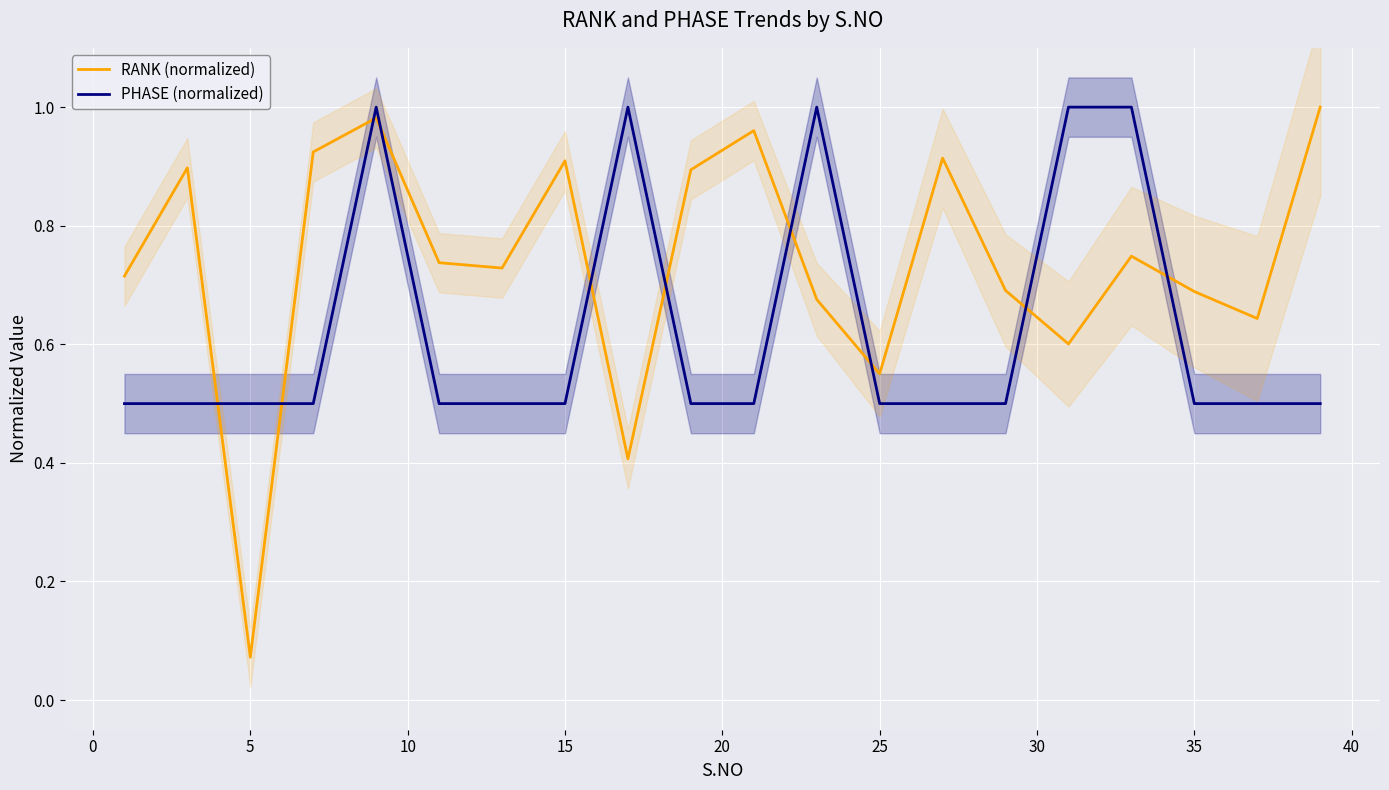

Which series has the widest spread of values?

RANK (normalized)